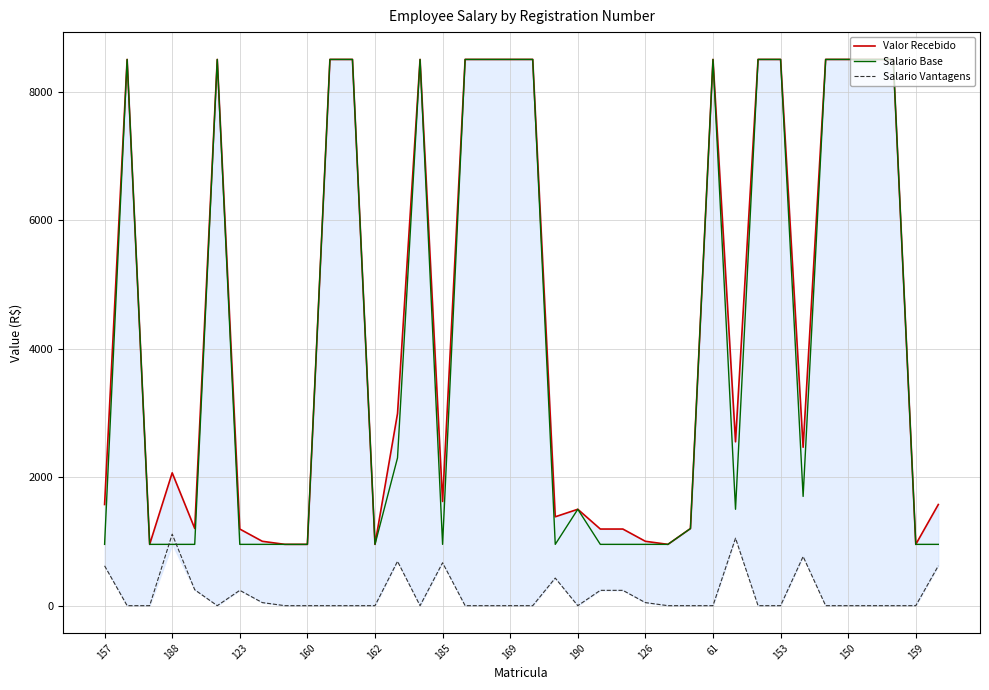

What are all the series names shown in the legend?

Valor Recebido, Salario Base, Salario Vantagens